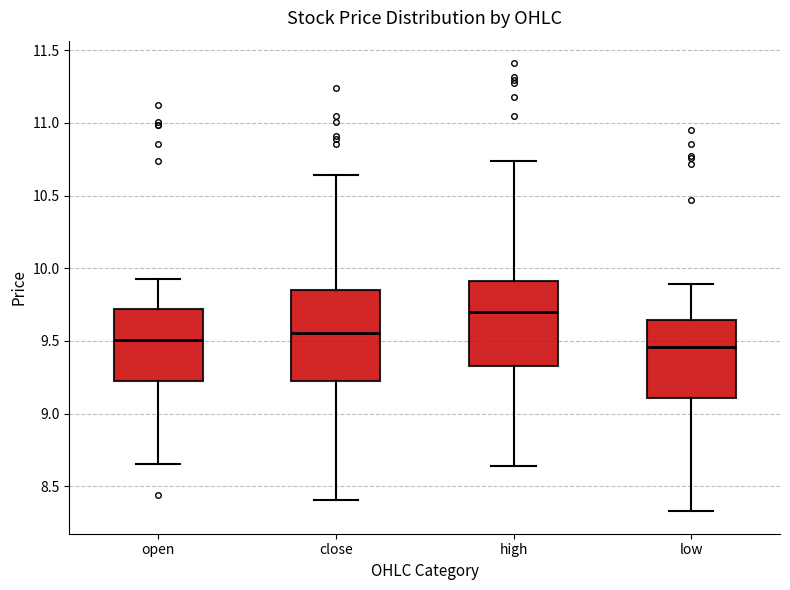

Which box's median line is the highest?

high